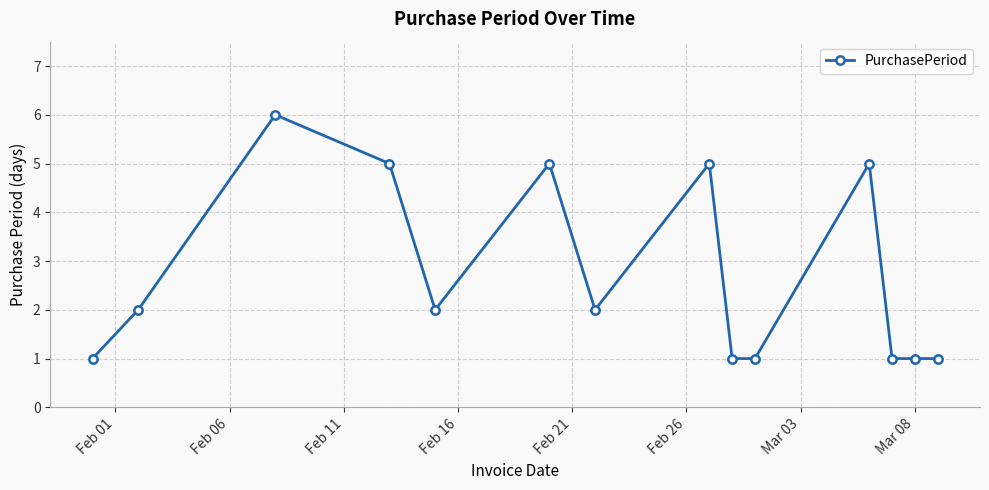

True or false: the data has more than 0 interior local peaks.

True